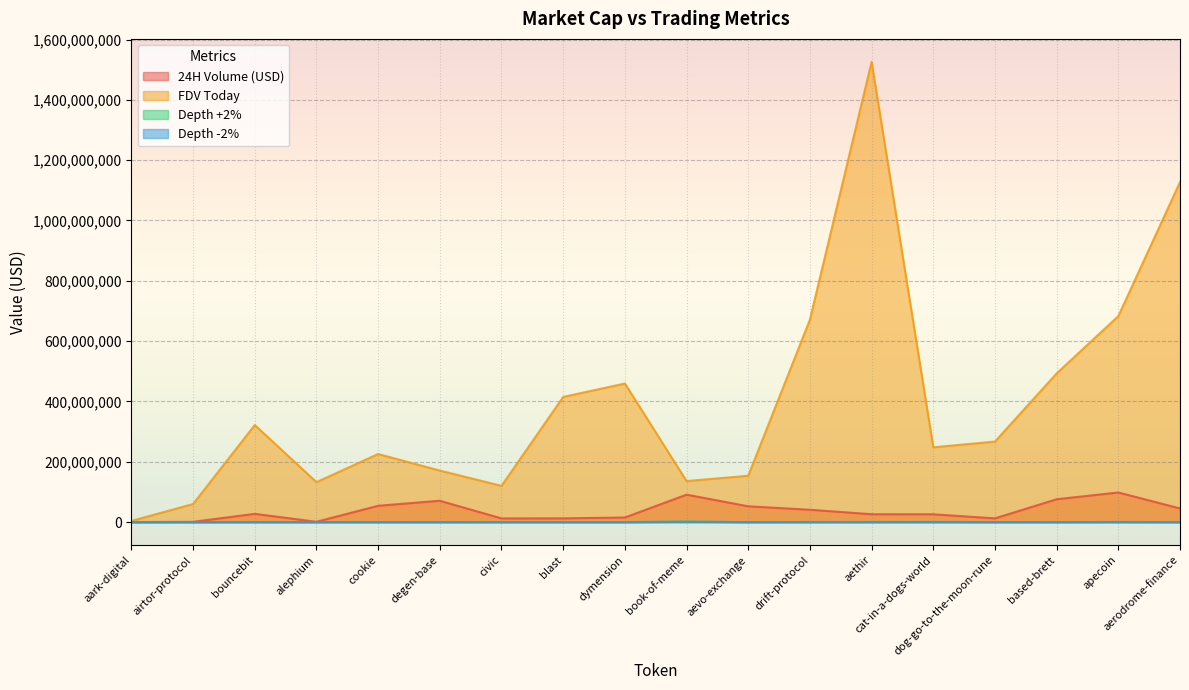

Which category has the highest value across all series?

aethir